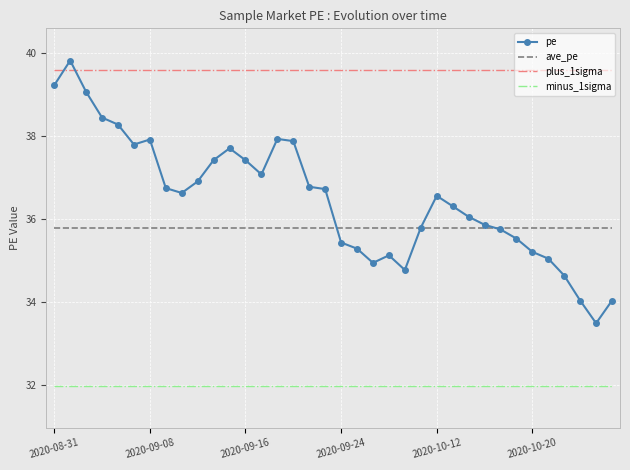

Which series has the largest total across all categories?

plus_1sigma